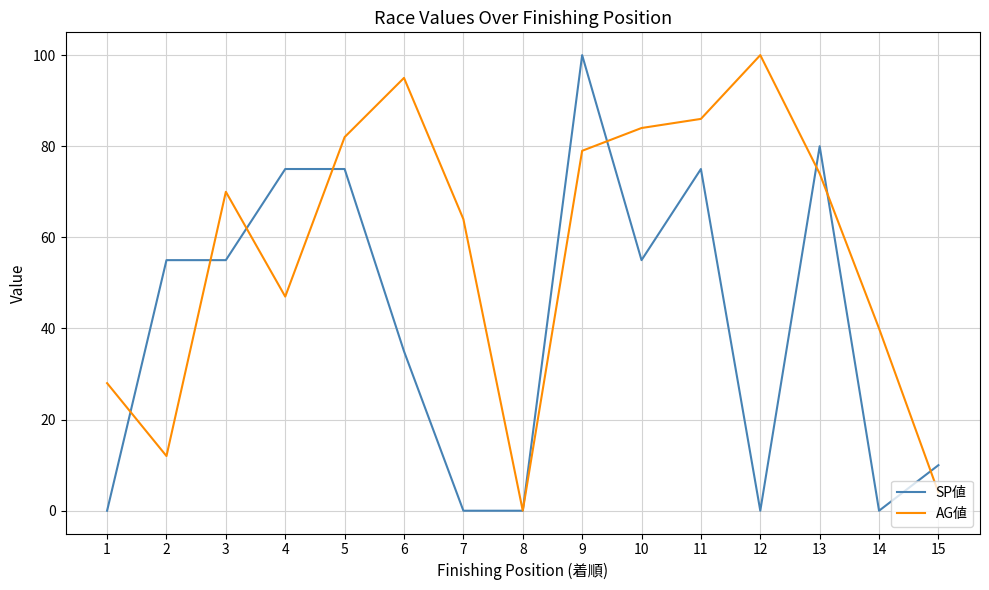

Rank the series at 4 from lowest to highest value.

AG値, SP値